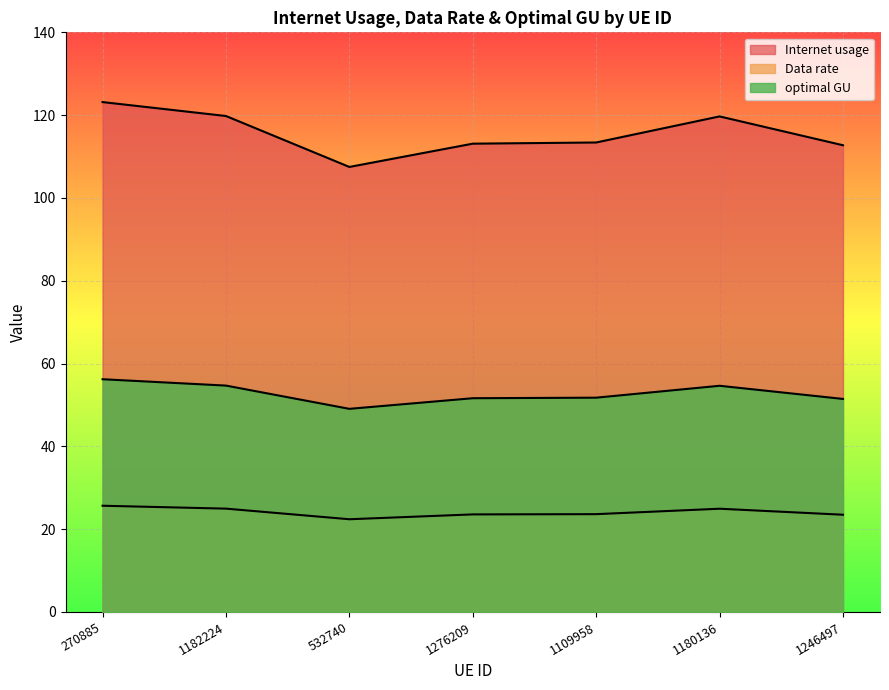

True or false: optimal GU and Internet usage cross at least once.

False